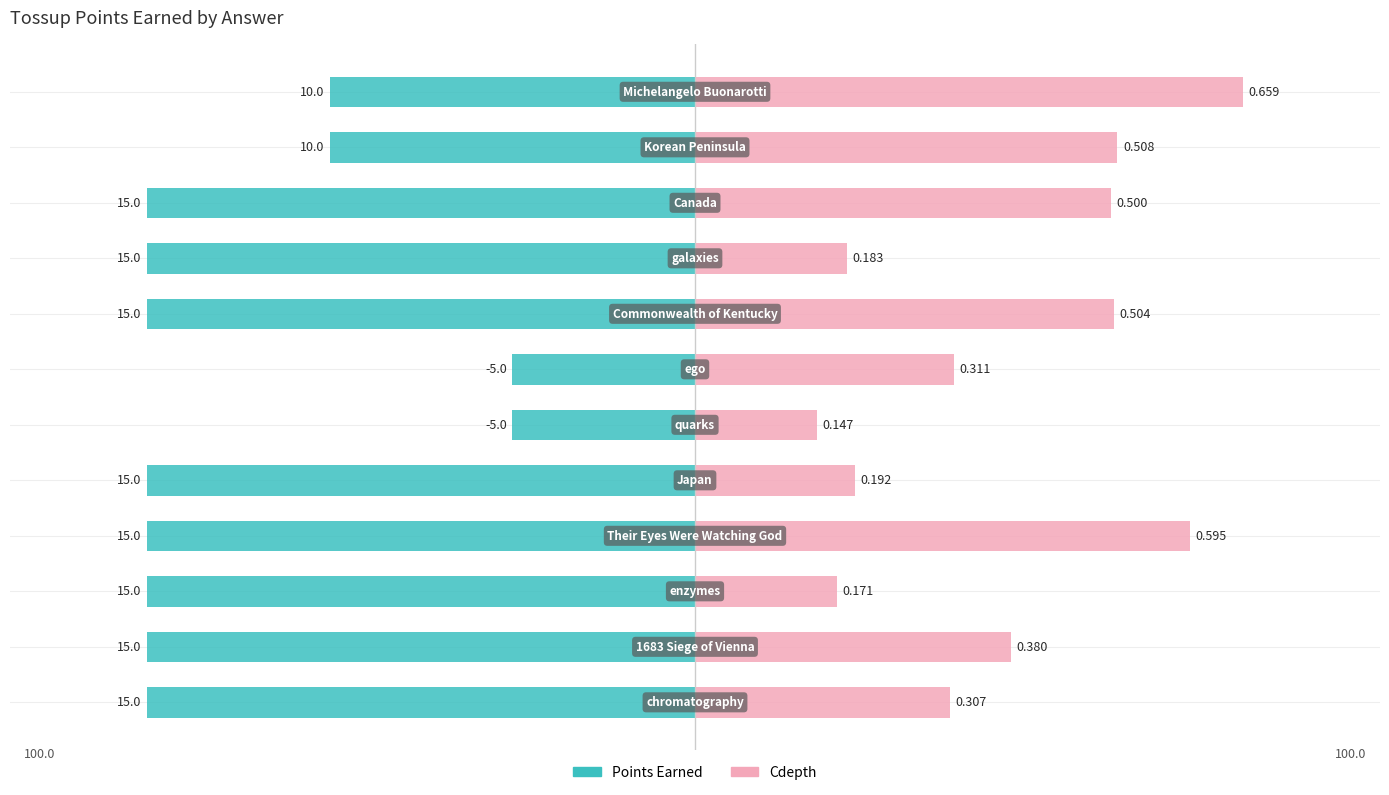

How many bars are there in each group?

2